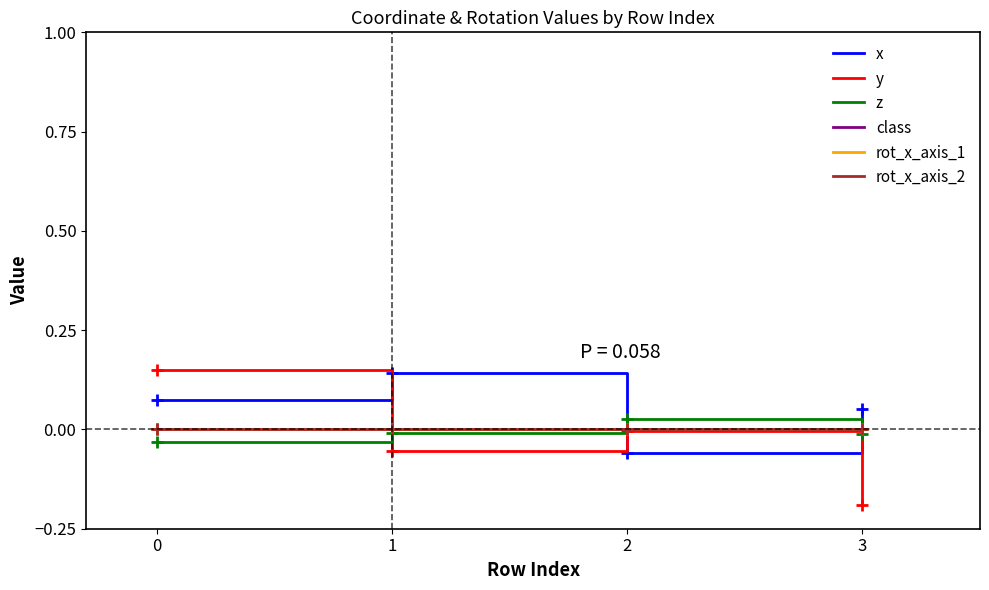

What is the spread (max minus min) of values at 3?

0.2